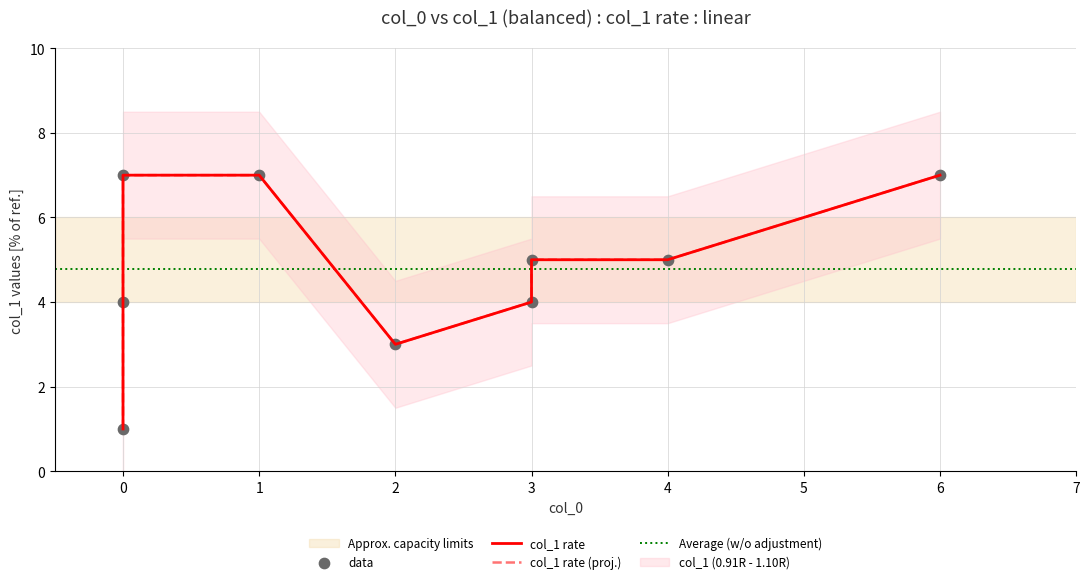

Between 0 and 3, which is larger?

3